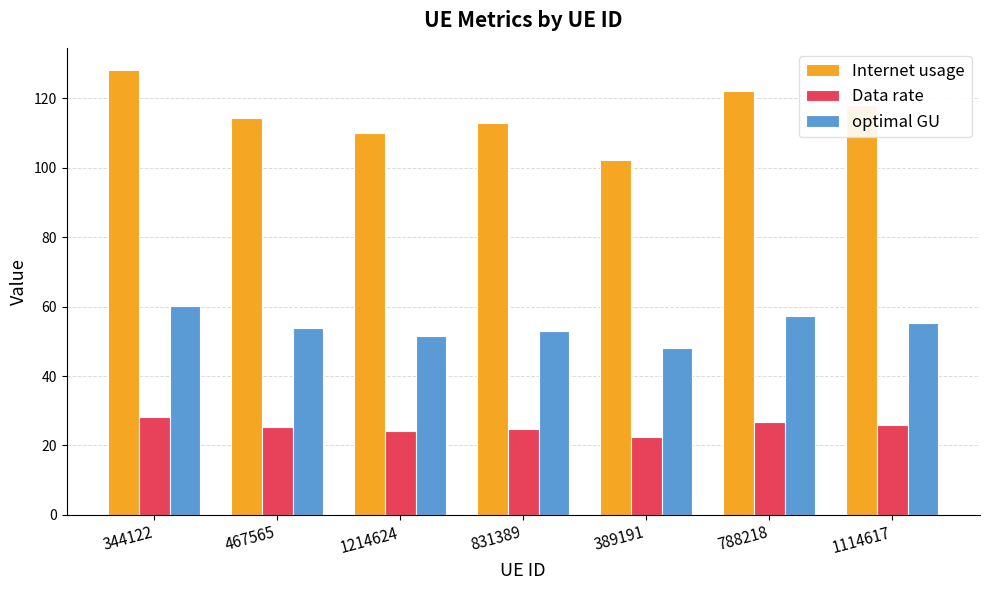

What position from the left is 467565?

2